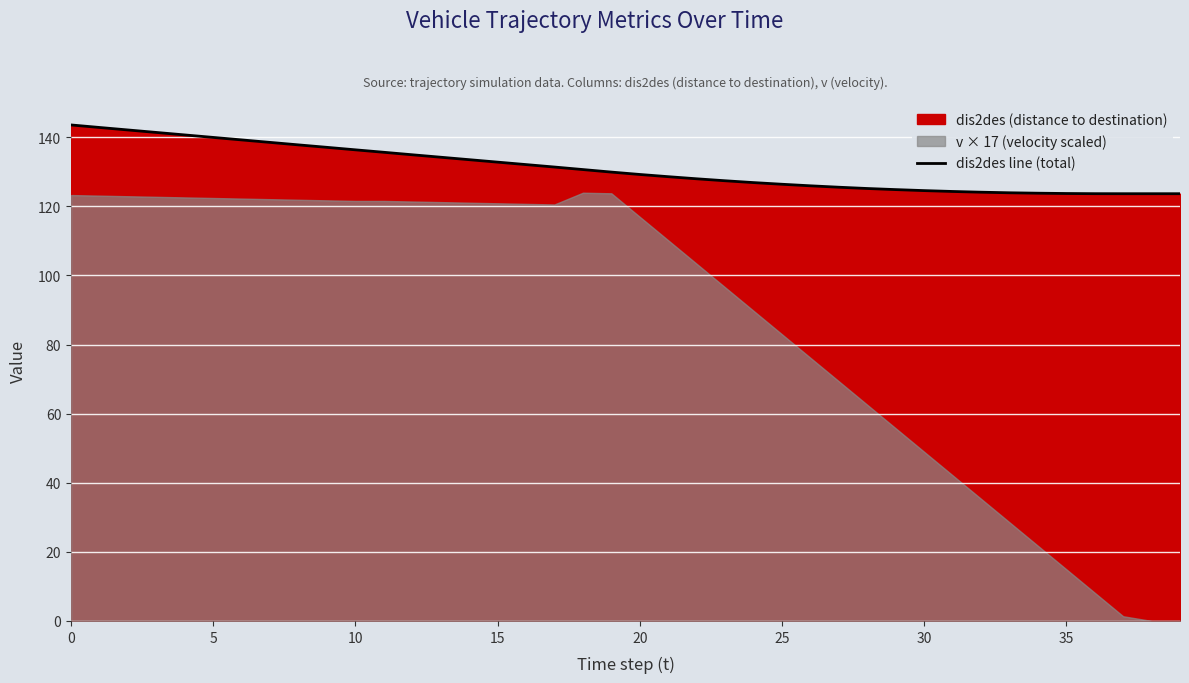

True or false: dis2des line (total) has a value of 163.1 at 35.

False